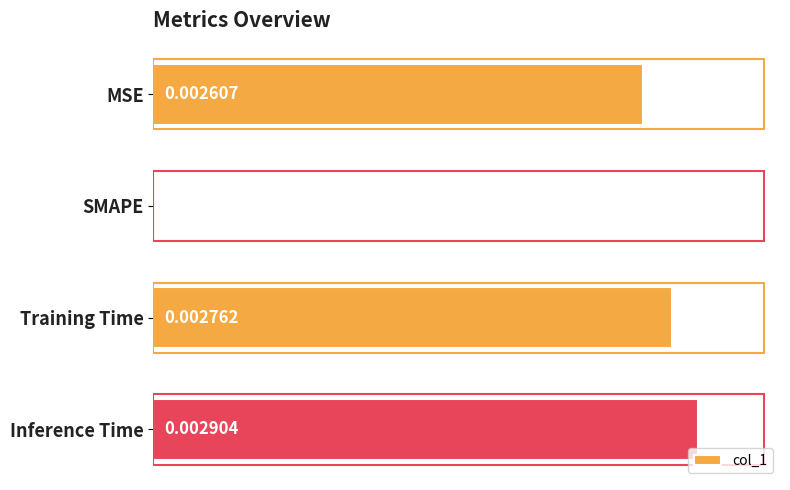

Between Inference Time and Training Time, which is larger?

Inference Time